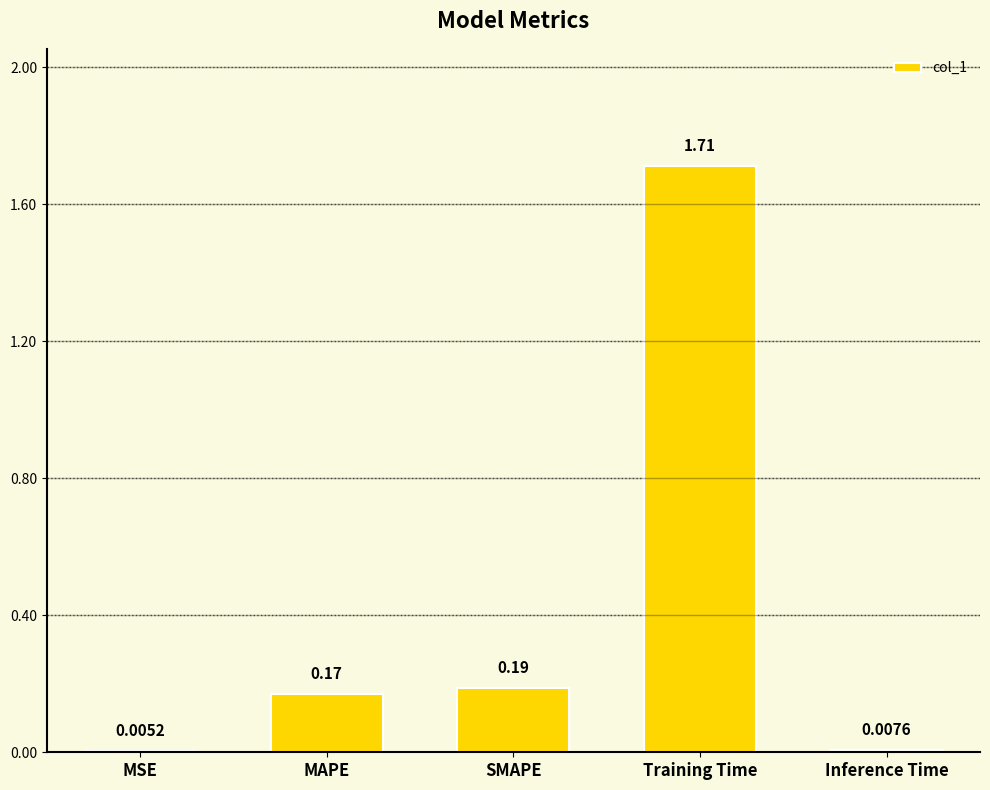

What is the sum of all values?

2.1